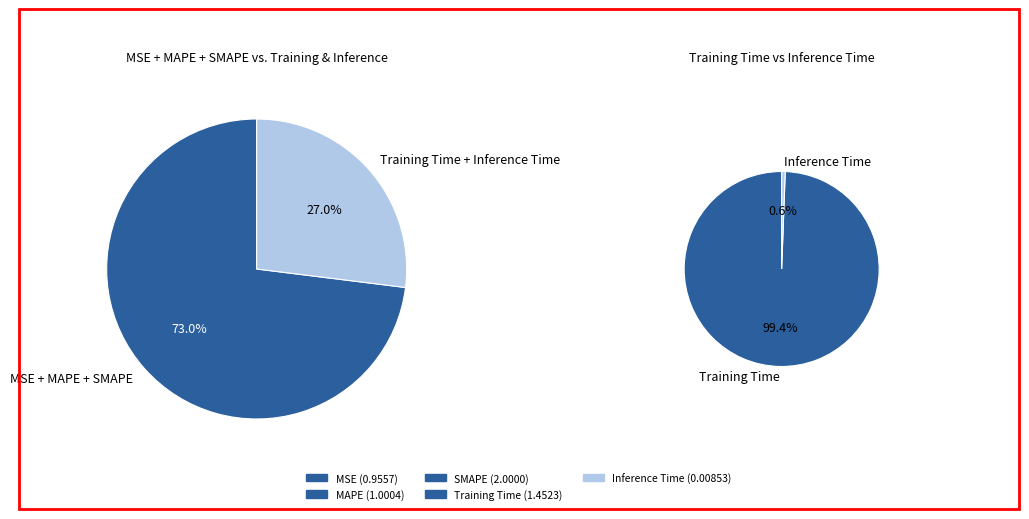

Does MSE represent more than half of the total?

No